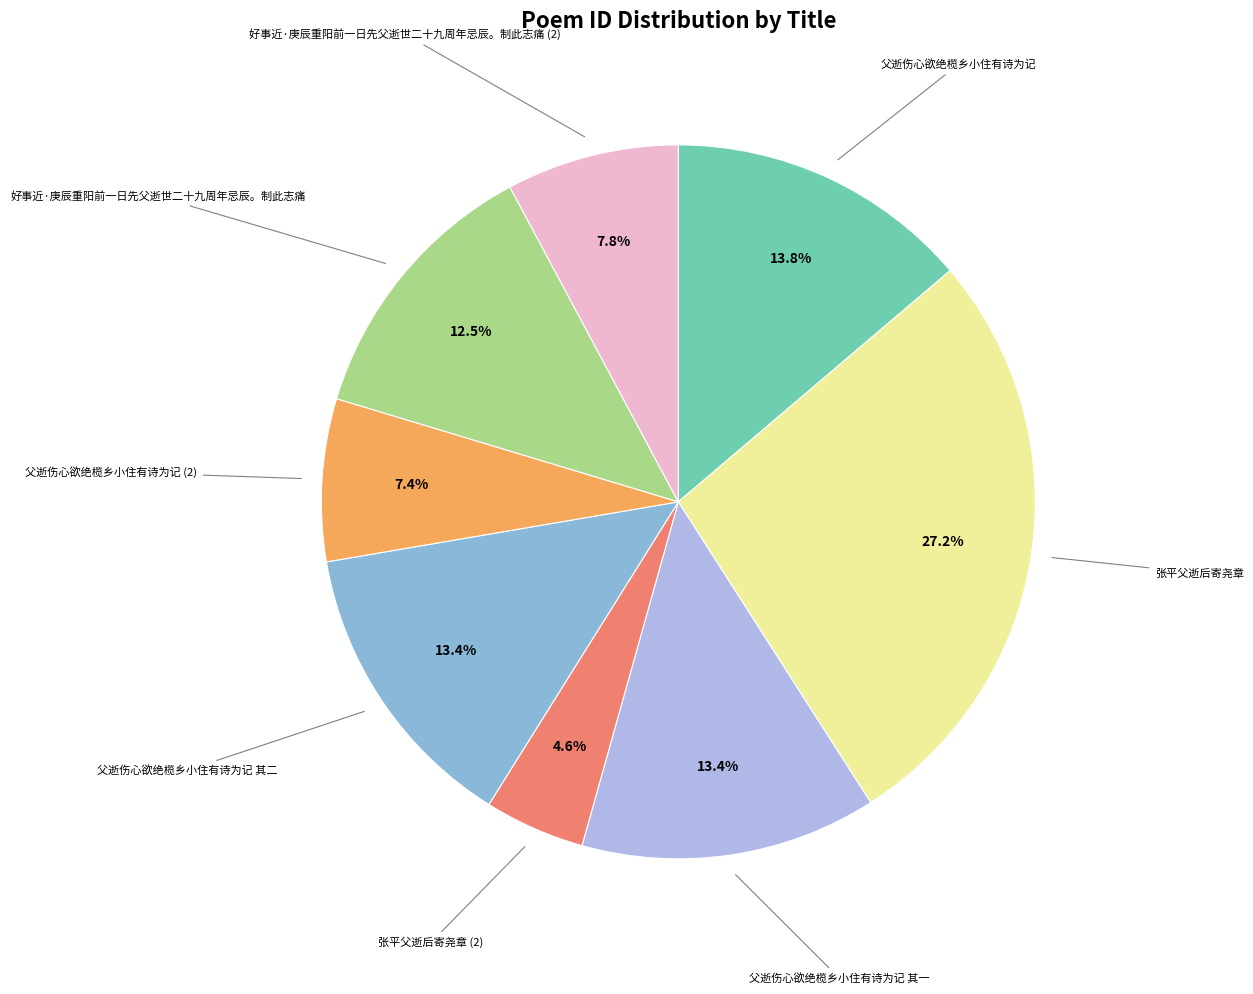

Is there any slice that represents more than half of the pie?

No